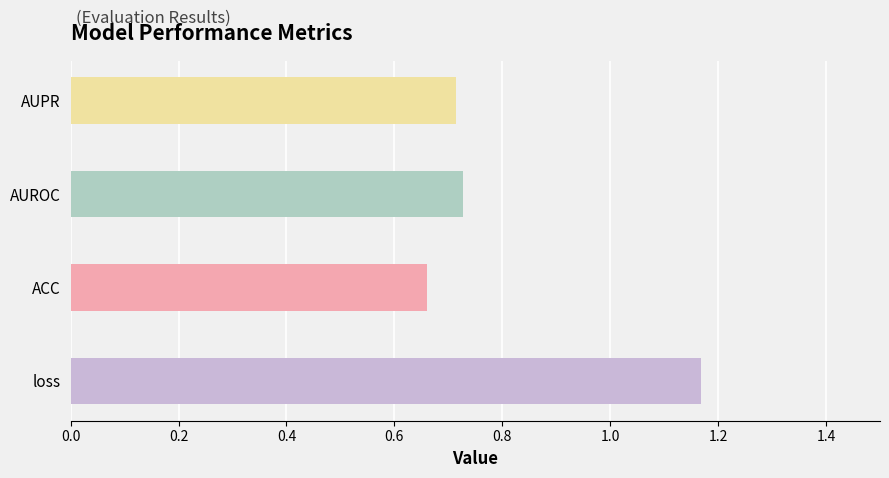

What is the ratio of the value at AUPR to the value at loss?

0.6